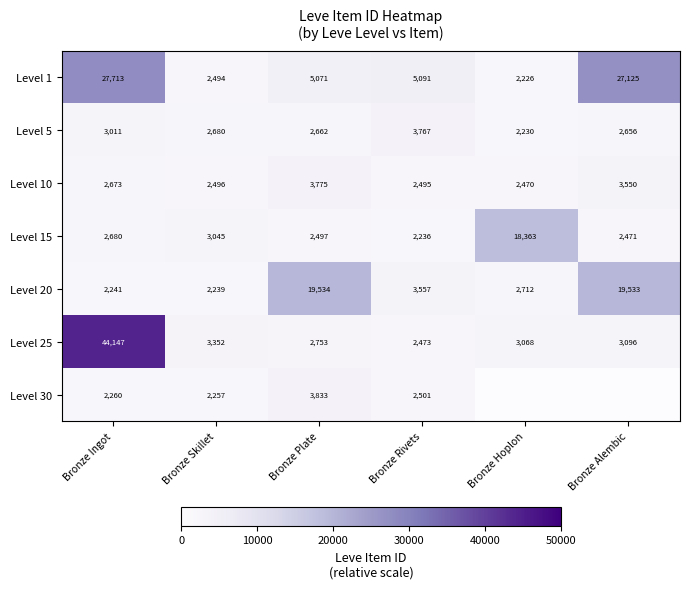

What is the total value across all series at Bronze Plate?

40125